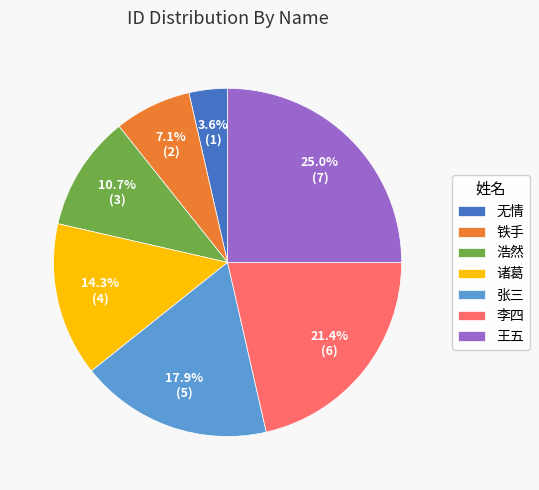

Is 李四 the majority of the pie?

No